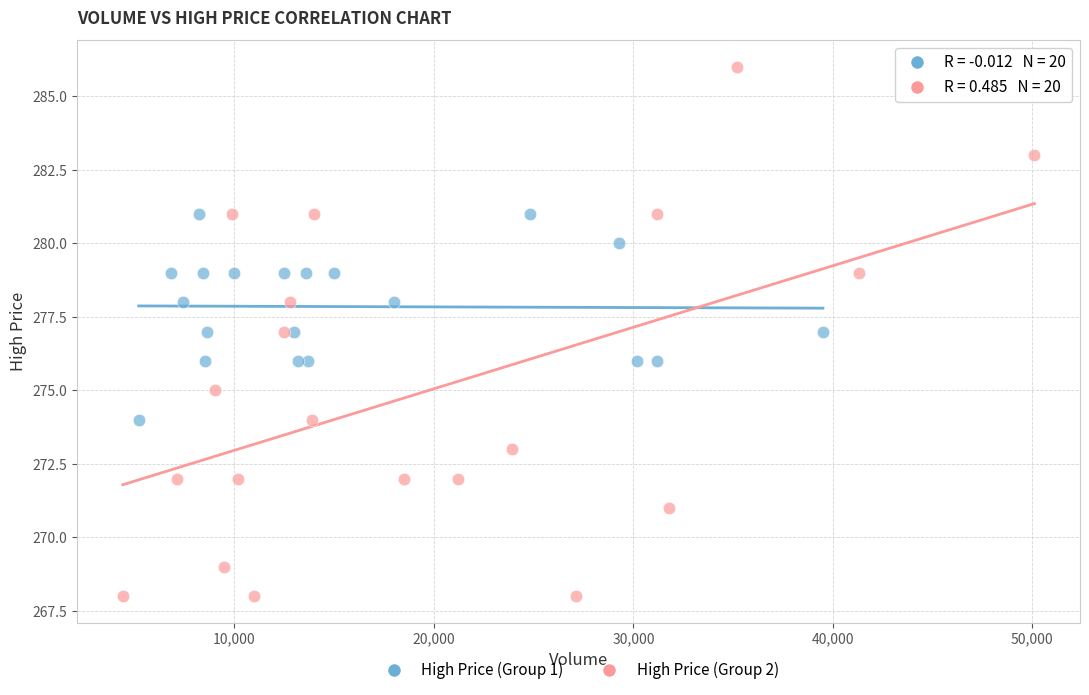

What are all the series names shown in the legend?

High Price (Group 1), High Price (Group 2)